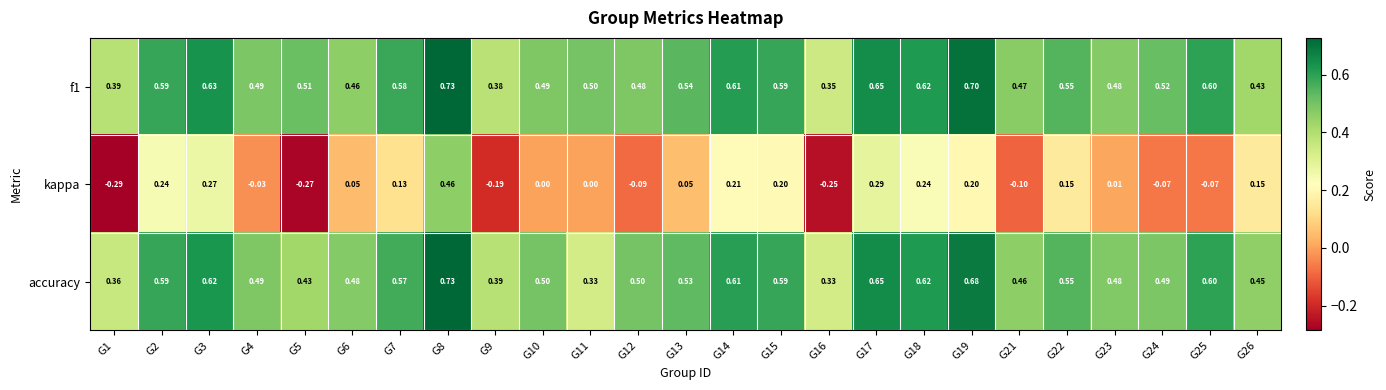

Which series changed the most between G9 and G17?

kappa